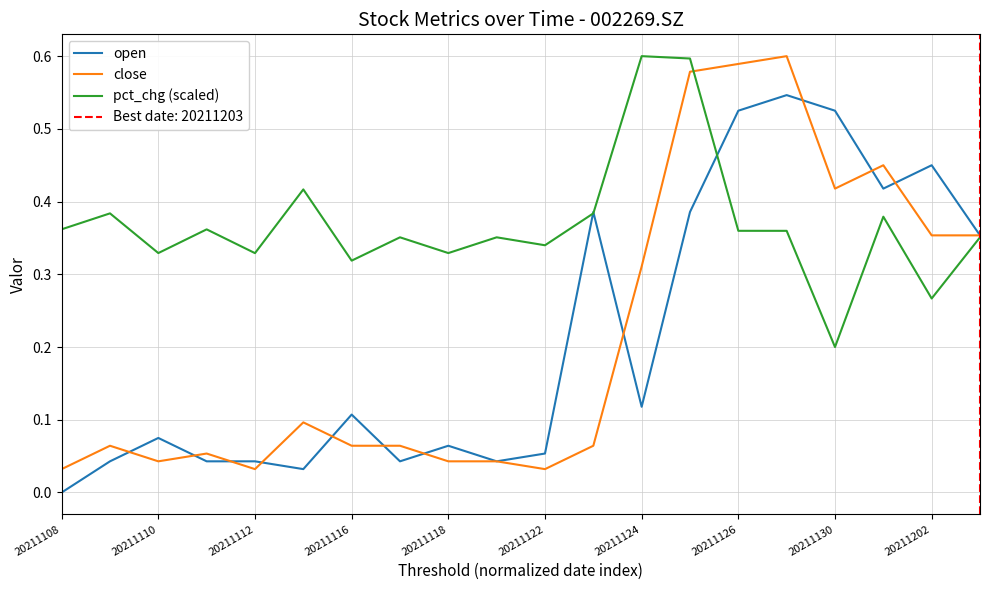

Is it true that open equals 0.0 at 20211110?

False